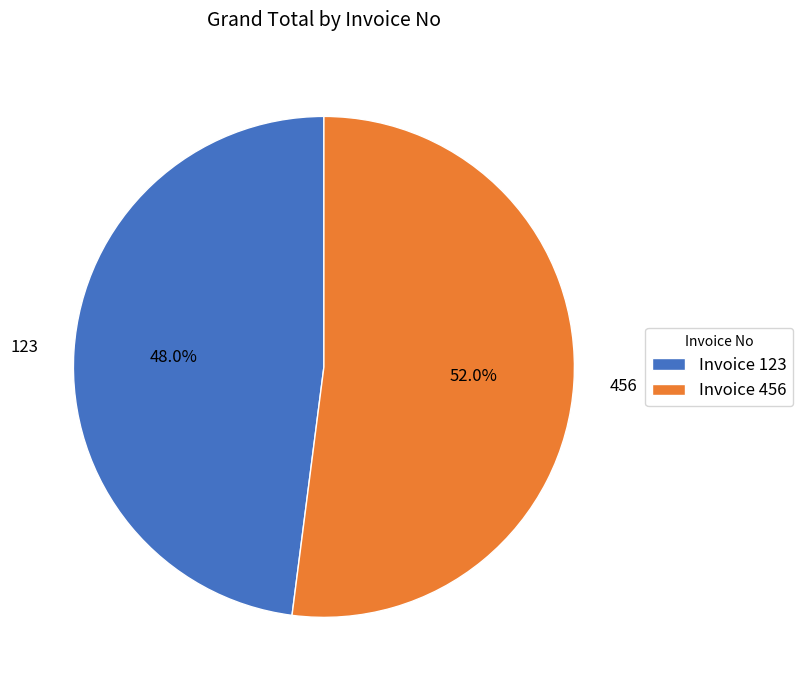

Rank the categories by value from highest to lowest.

456, 123